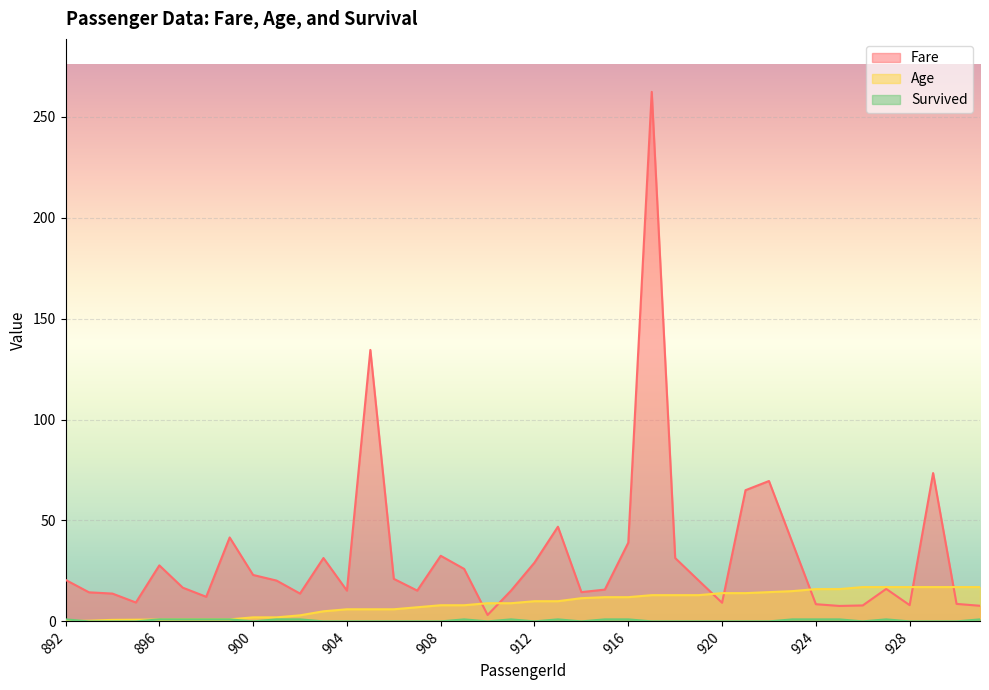

Where is Survived nearest to the value 0?

893